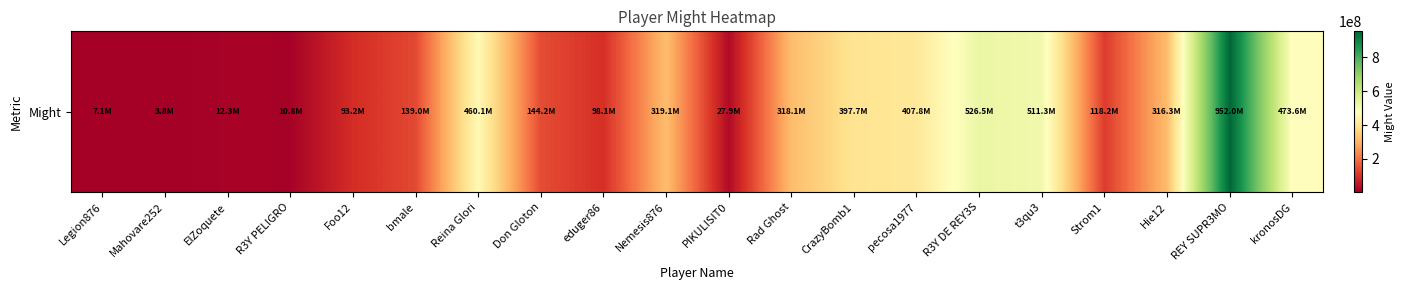

The value at Hie12 is 316287871. True or false?

True